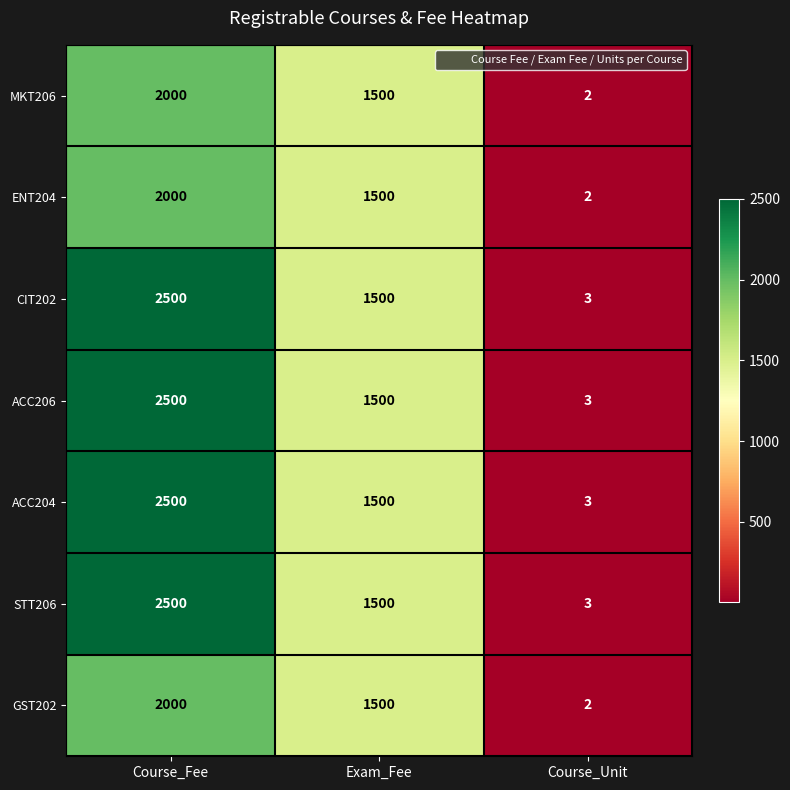

What is the difference between the second highest and minimum values in the ACC206 series?

1497